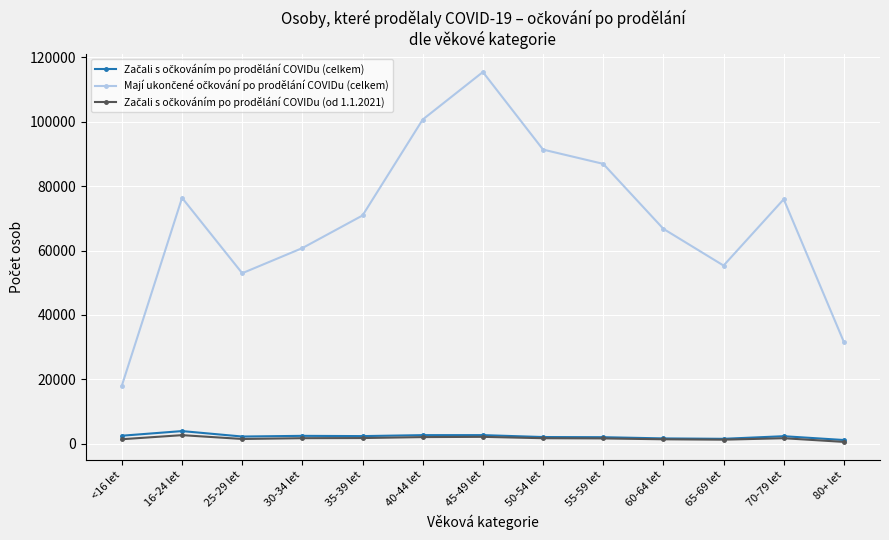

What is the label of the 10th point from the left?

60-64 let